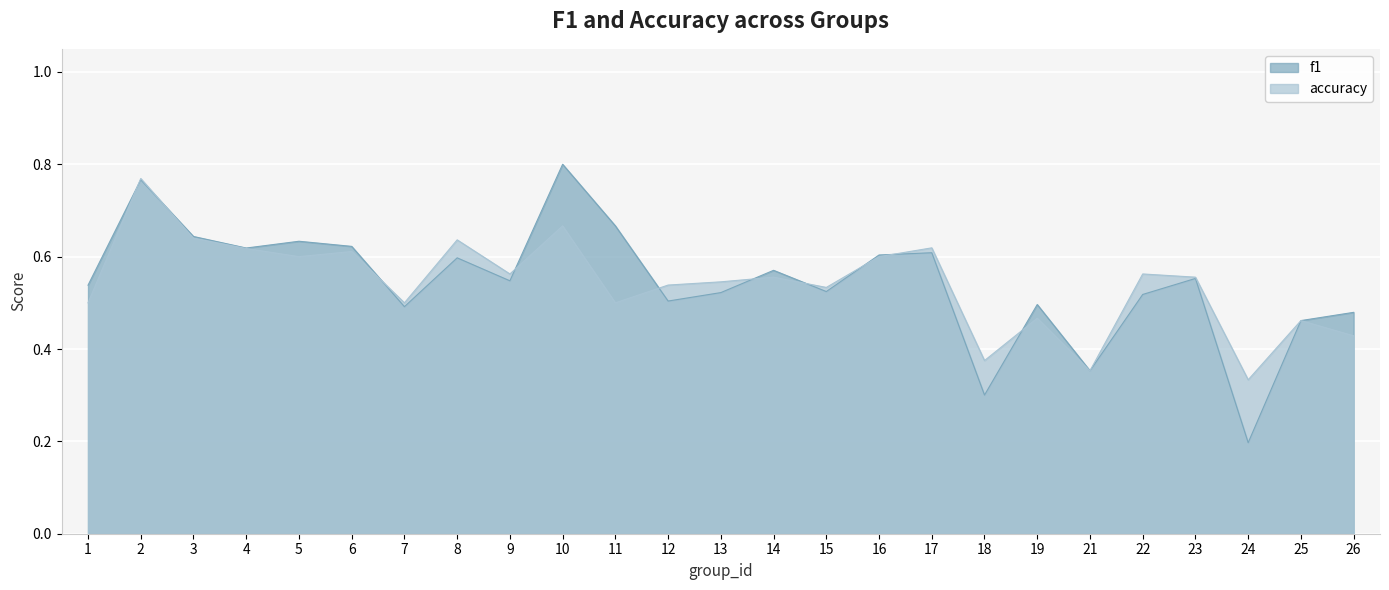

What are all the series names shown in the legend?

f1, accuracy